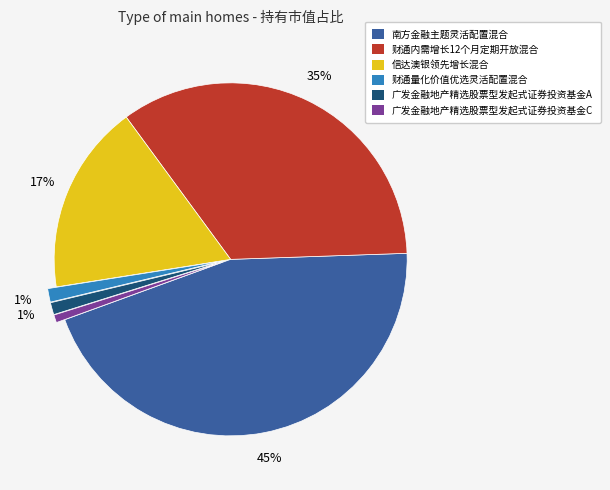

To the nearest percent, what is the combined percentage of 财通内需增长12个月定期开放混合 and 信达澳银领先增长混合?

52%